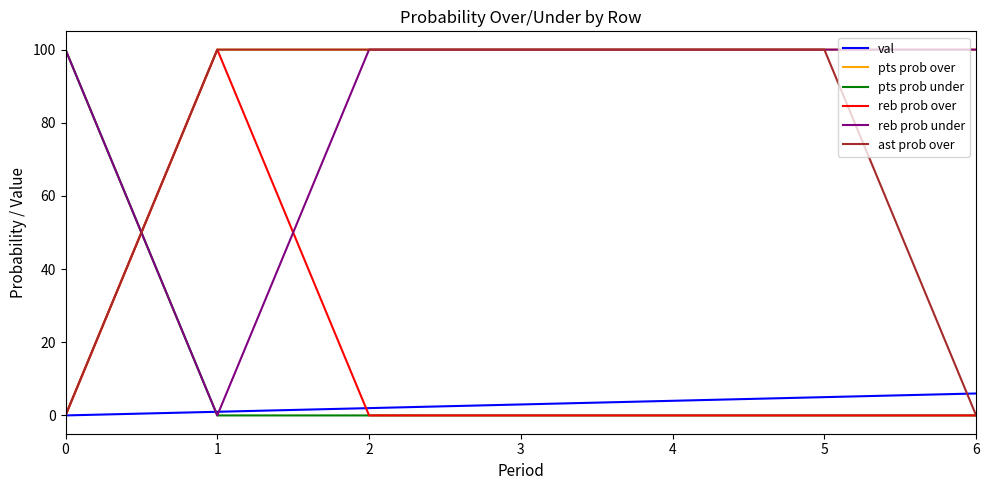

How many lines are shown in the chart?

6